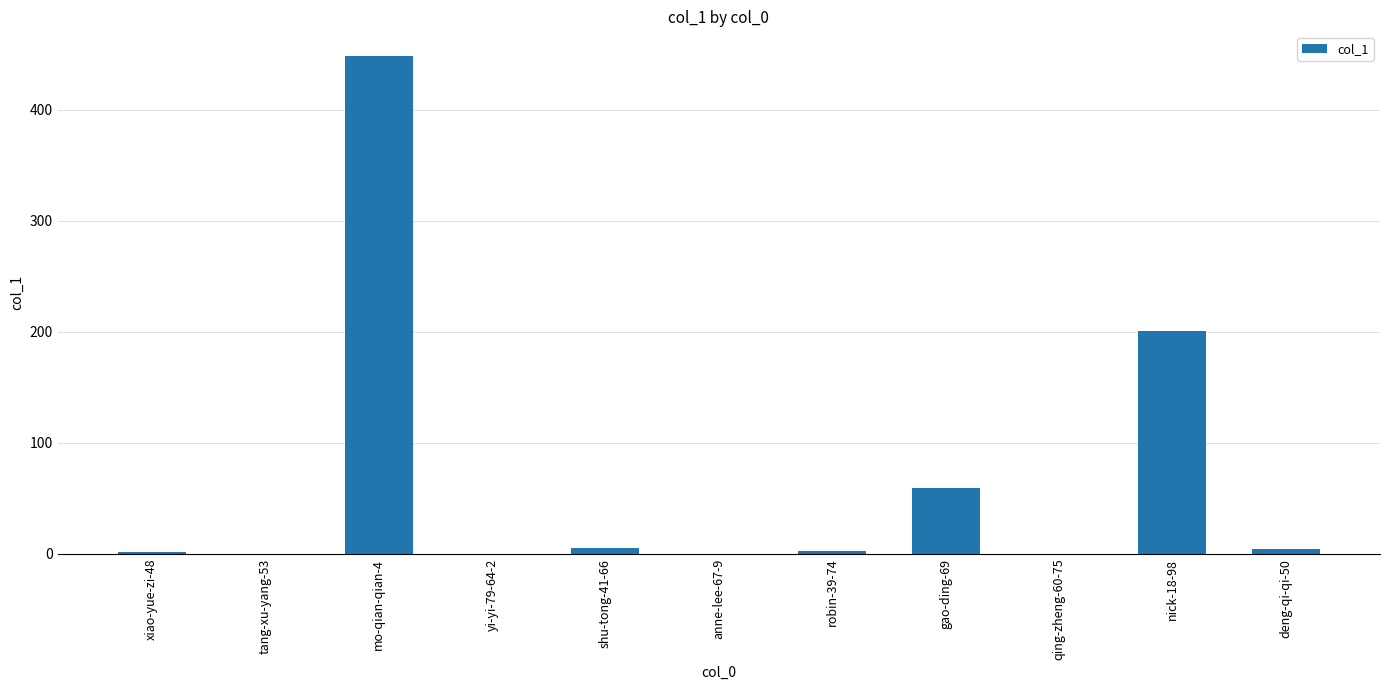

What is the sum of all values?

722